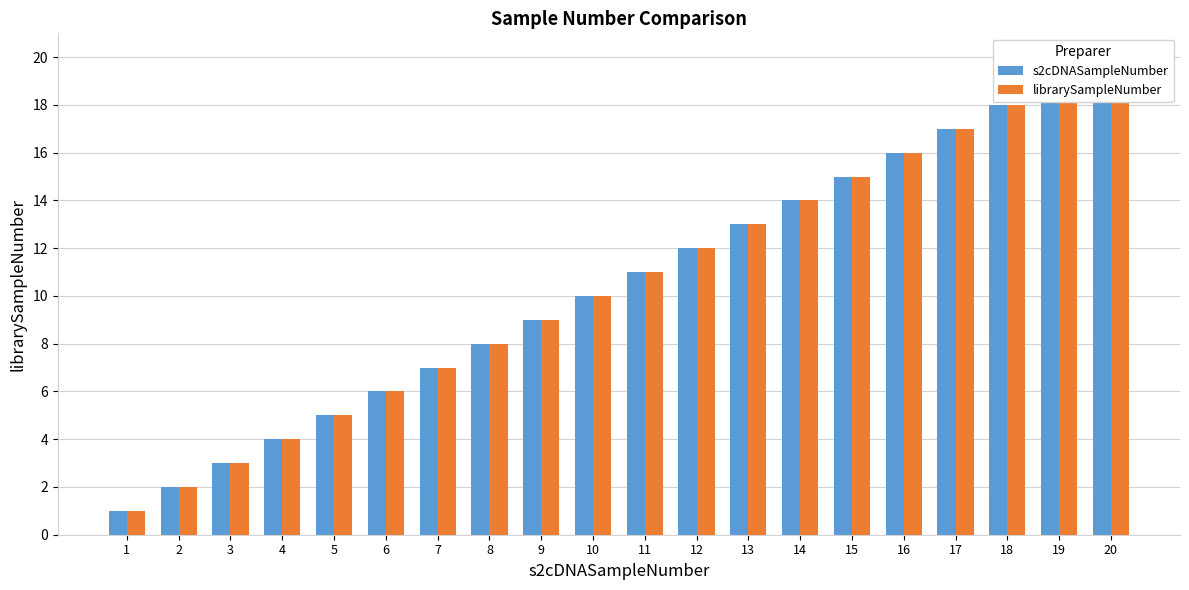

True or false: s2cDNASampleNumber has a value of 17 at 13.

False